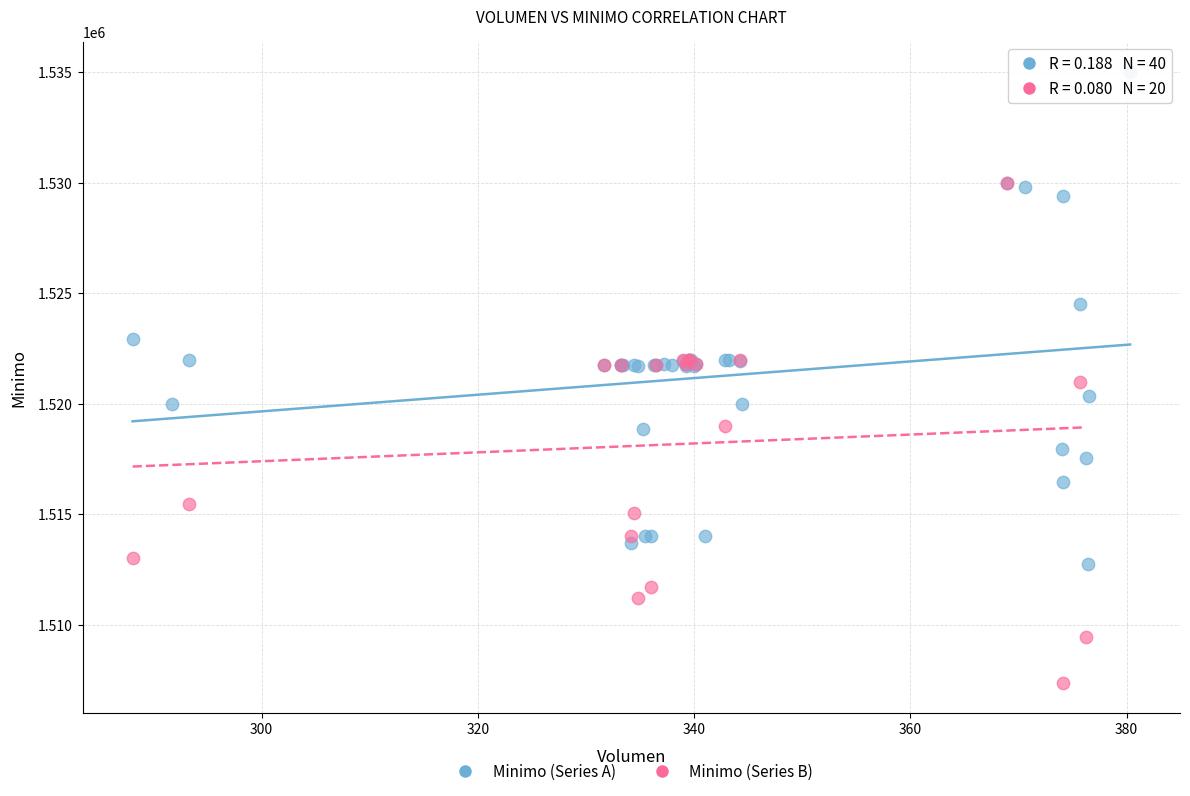

Which series contains the highest Y value?

Minimo (Series A)